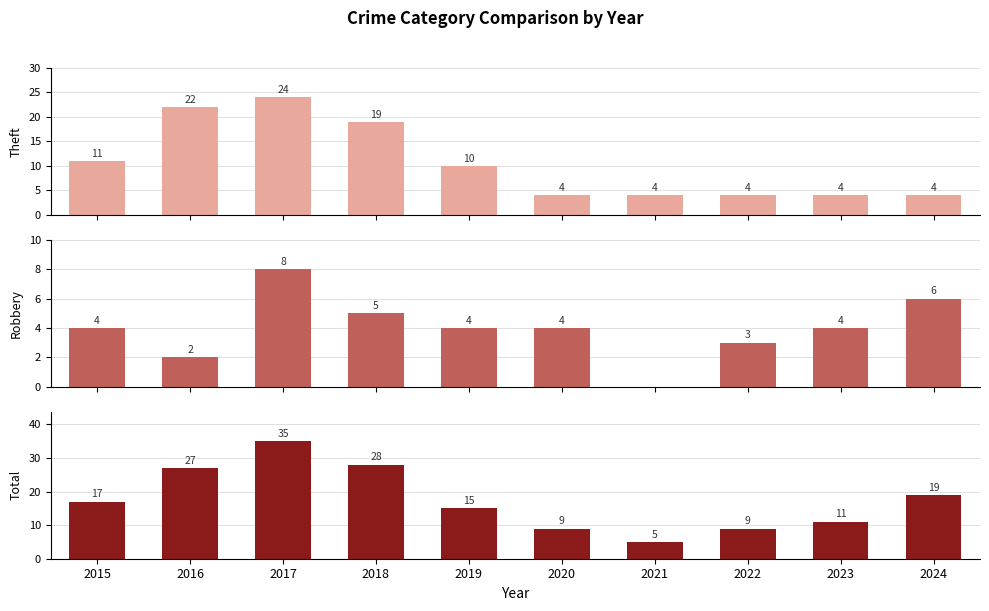

At 2023, list the series in order from smallest to largest.

Theft, Robbery, Total